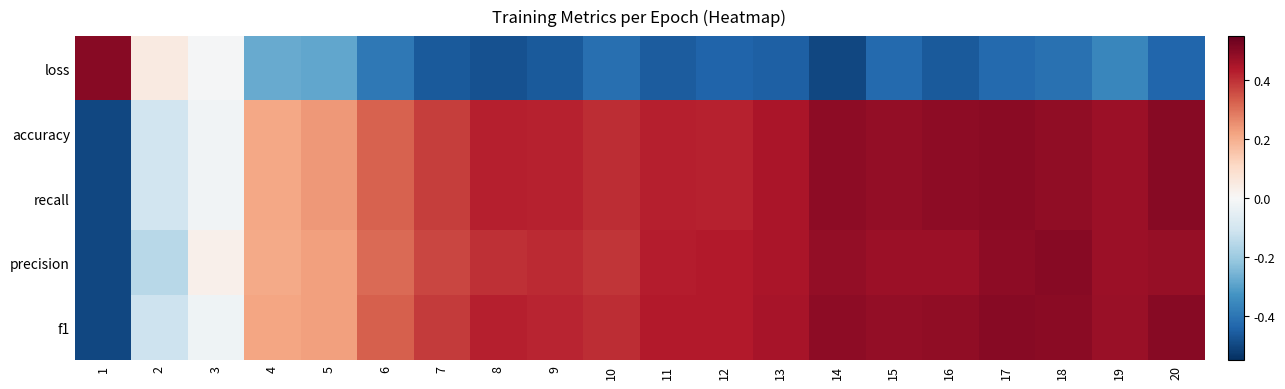

At which category is the sum across all series the highest?

18